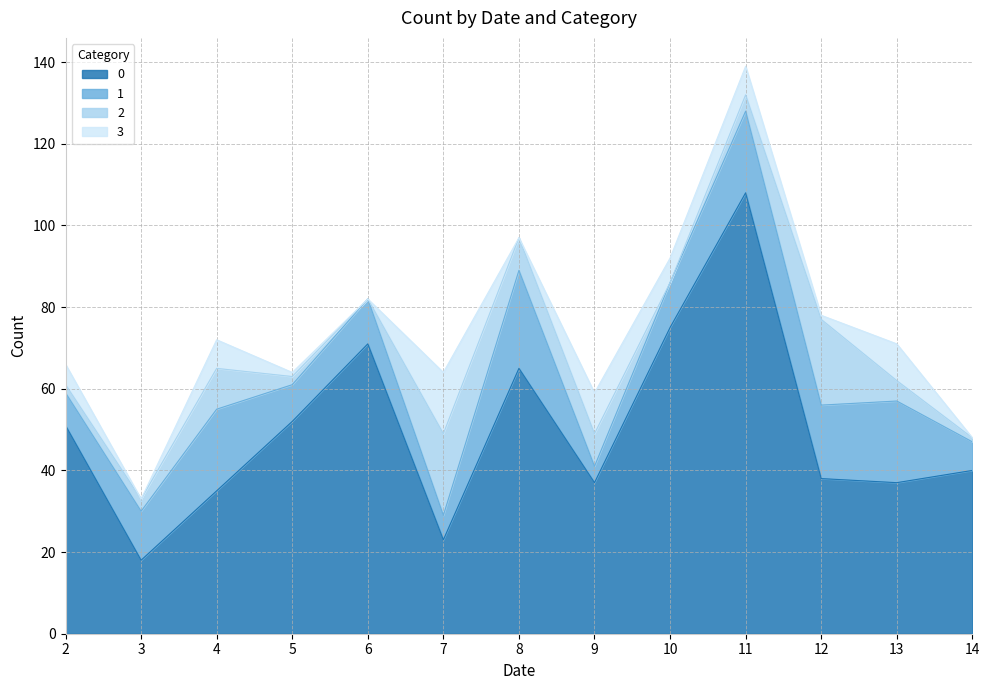

How many lines are shown in the chart?

4